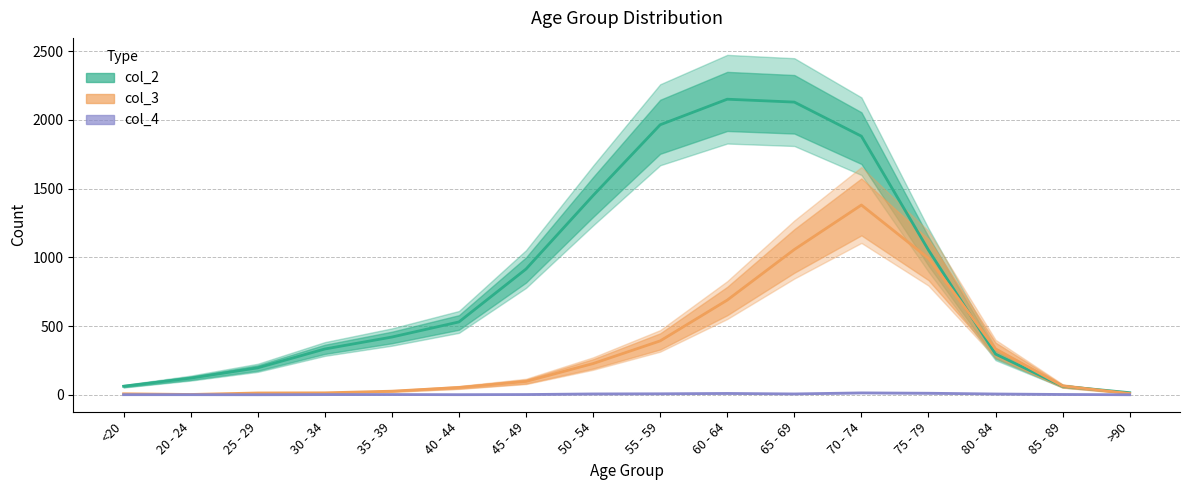

The value at 35 - 39 is 2.6. True or false?

False